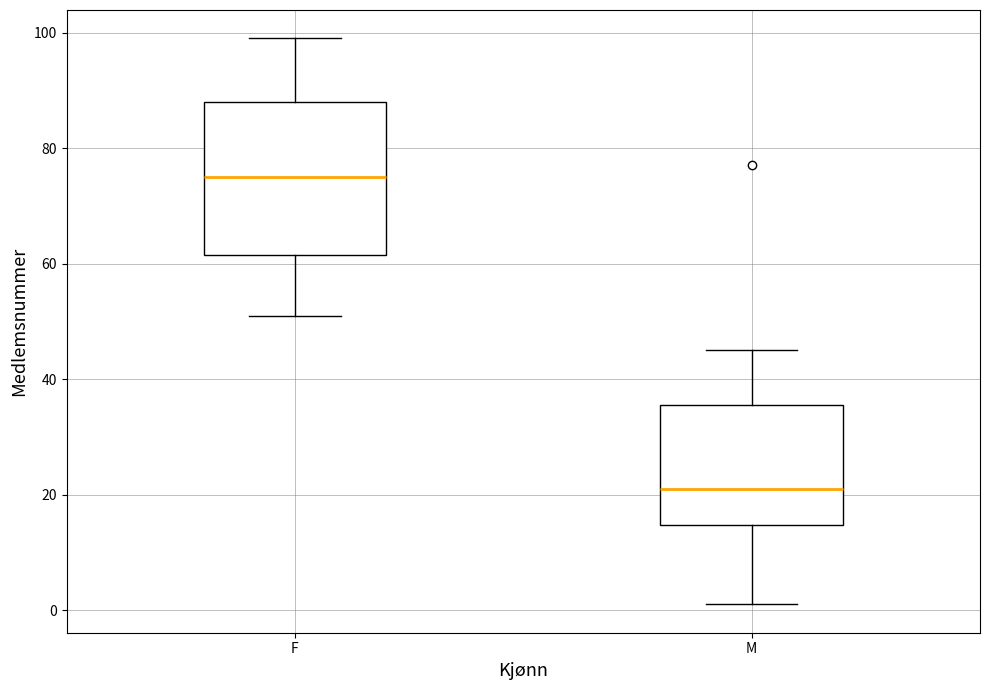

Comparing the boxes themselves (not the whiskers), which one is the tallest?

F